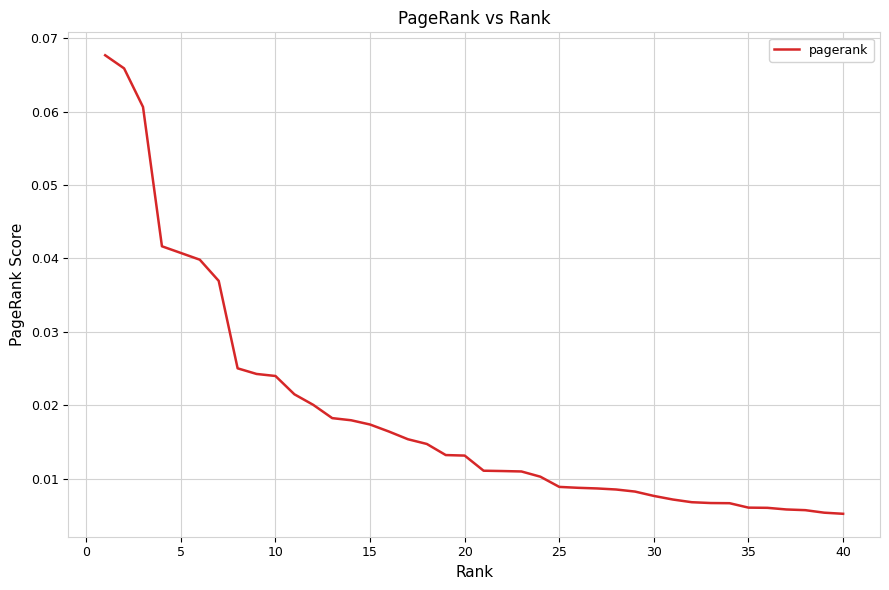

True or false: there are more than 0 points higher than both neighbors.

False